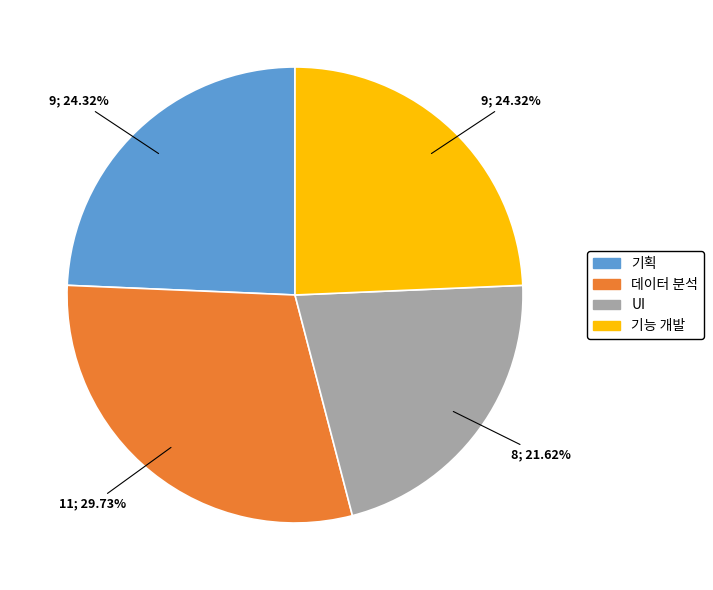

Is there a majority slice in this chart?

No